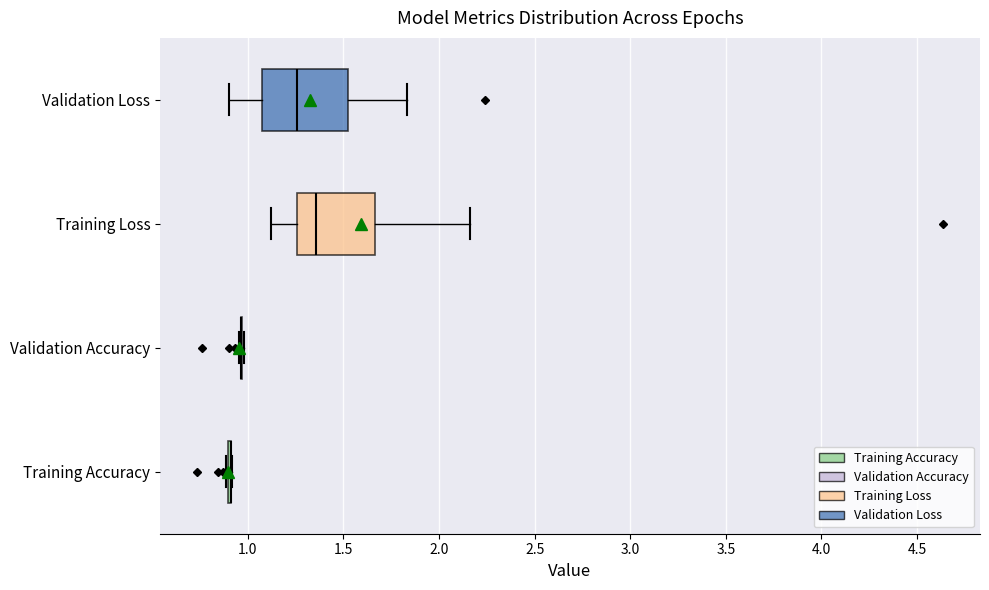

Reading bottom to top, transcribe this box plot: for each box, give where its median line is, the range the box spans, and where its two whiskers end, as read against the x-axis. The values are not printed on the chart, so give them approximately, as read against the axis.

Training Accuracy: box collapsed to a line at 0.90, whiskers 0.90 to 0.90
Validation Accuracy: box collapsed to a line at 0.95, whiskers 0.95 to 1.00
Training Loss: median 1.35, box 1.25 to 1.65, whiskers 1.10 to 2.15
Validation Loss: median 1.25, box 1.10 to 1.50, whiskers 0.90 to 1.85